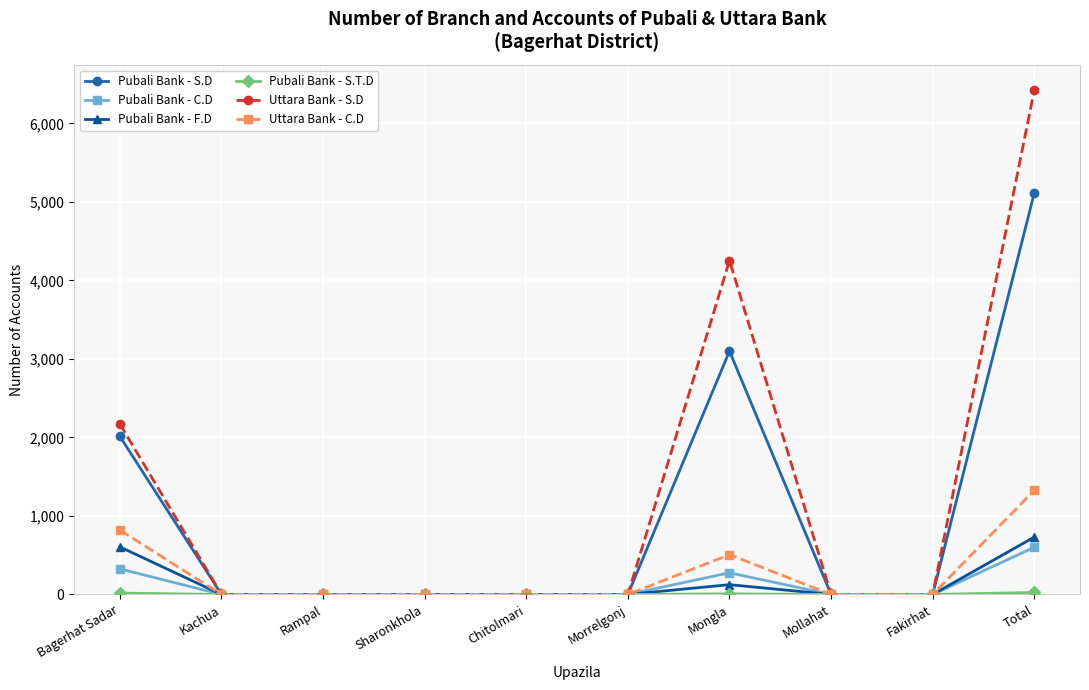

Which label corresponds to the largest value in the chart?

Total